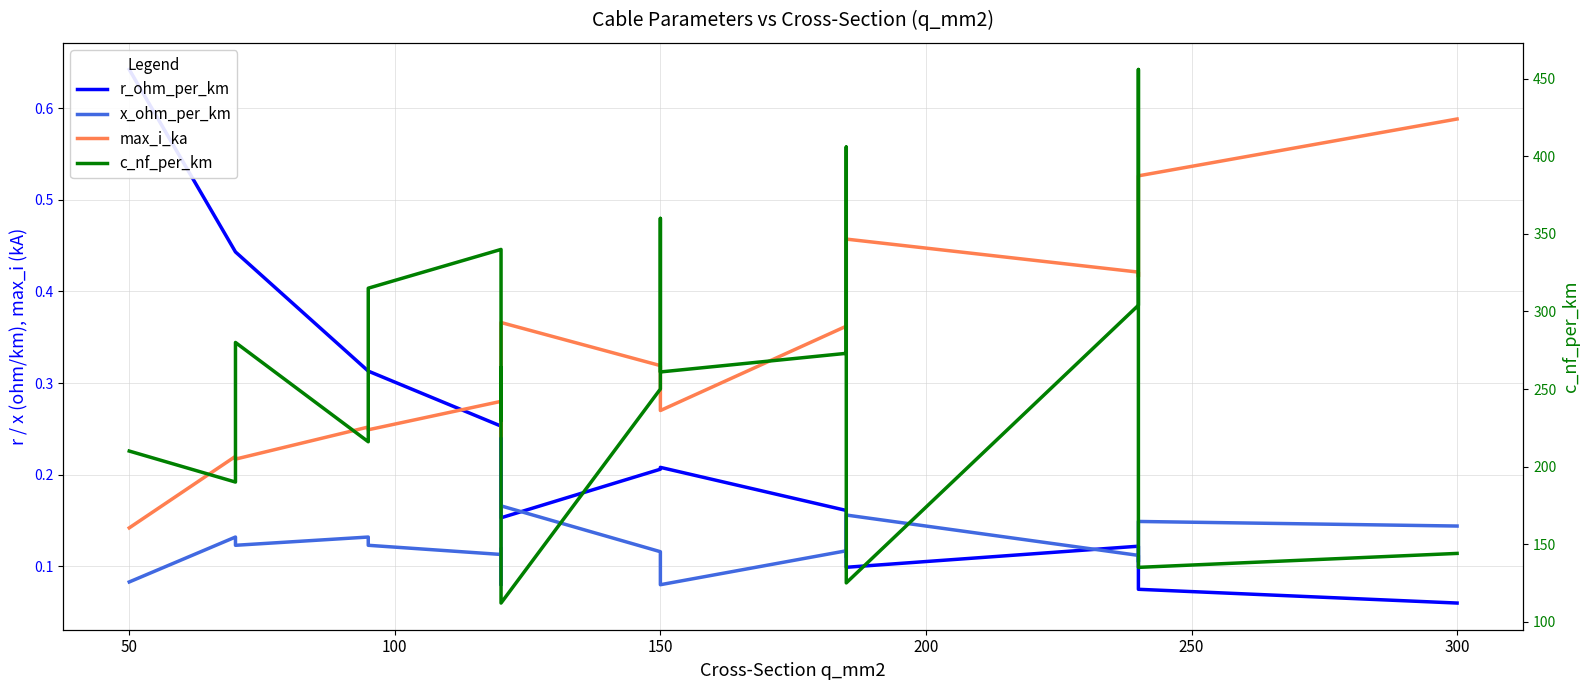

What is the average value of the r_ohm_per_km series?

0.2